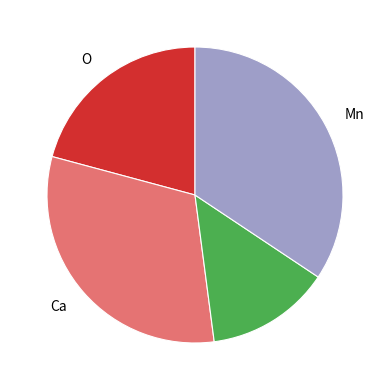

Is there any slice that represents more than half of the pie?

No